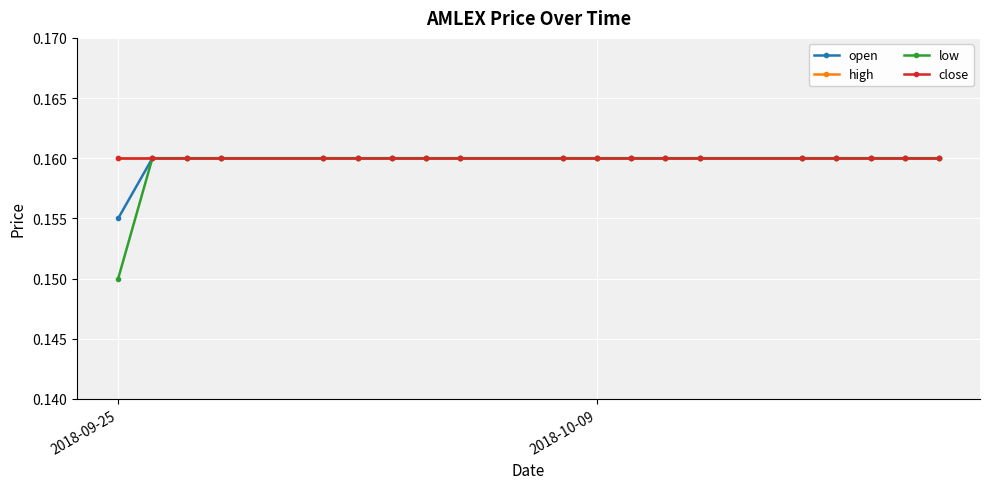

What are all the series names shown in the legend?

open, high, low, close